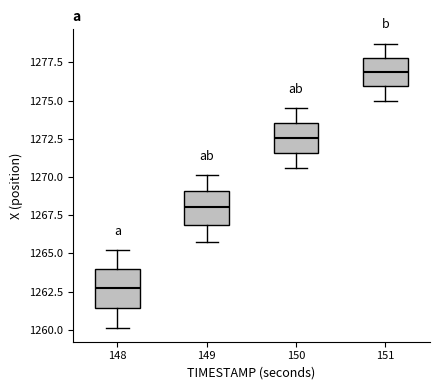

Which box has the highest median line?

151